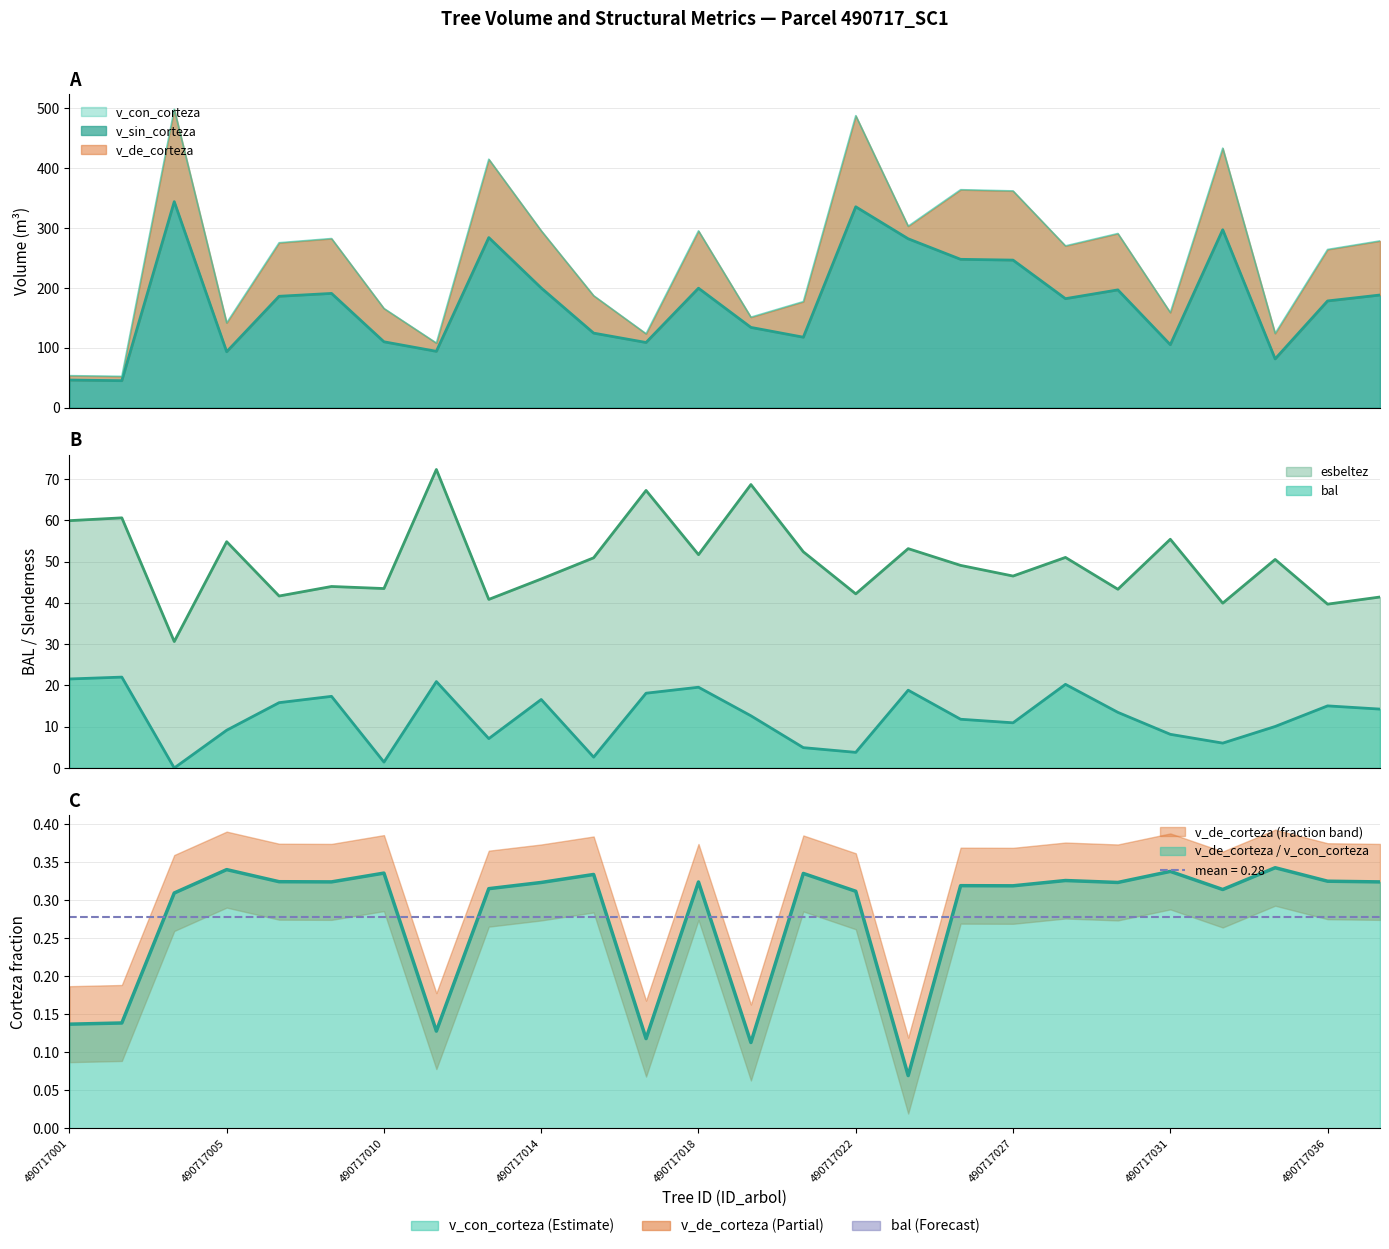

The value of esbeltez at 490717010 is 12.0. True or false?

False